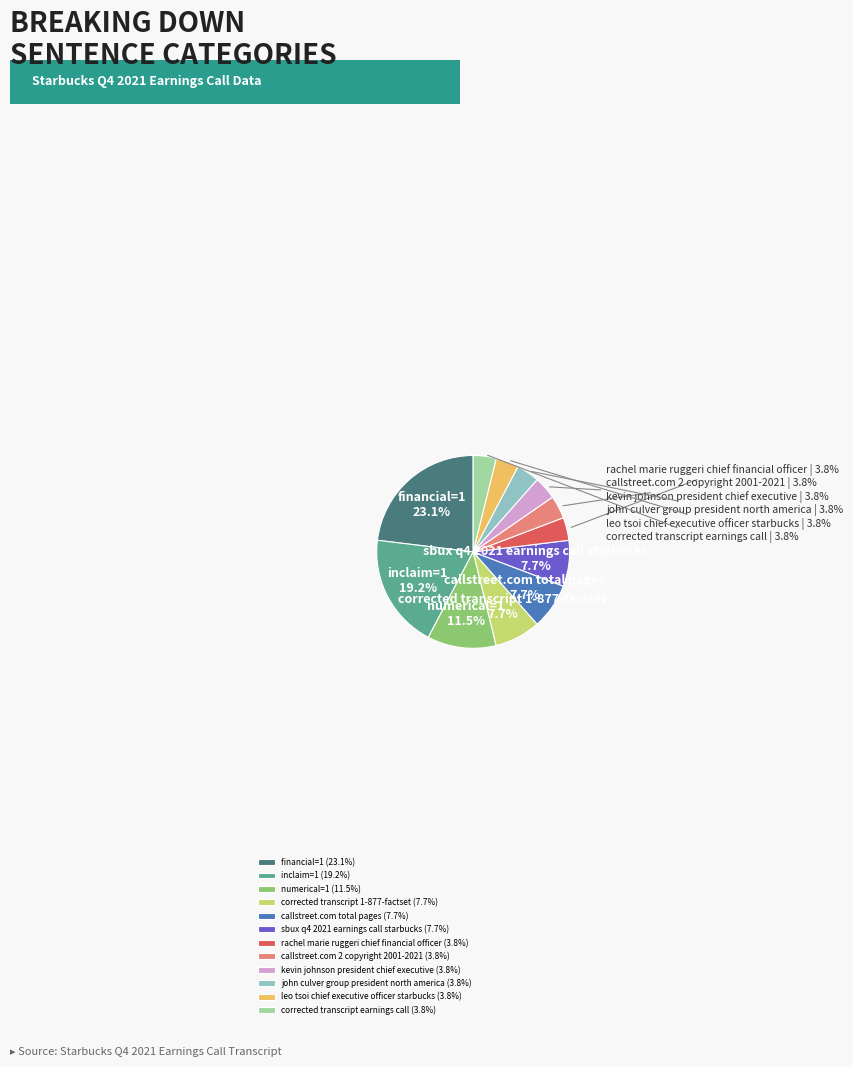

How much of the chart is everything except sbux q4 2021 earnings call starbucks?

92.3%